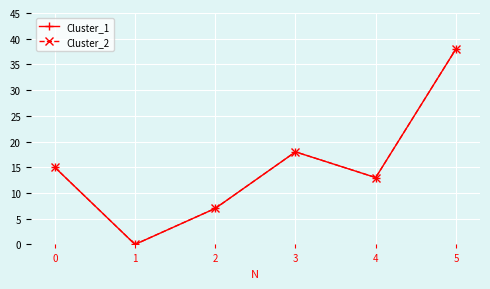

The value of Cluster_2 at 0 is 15. True or false?

True